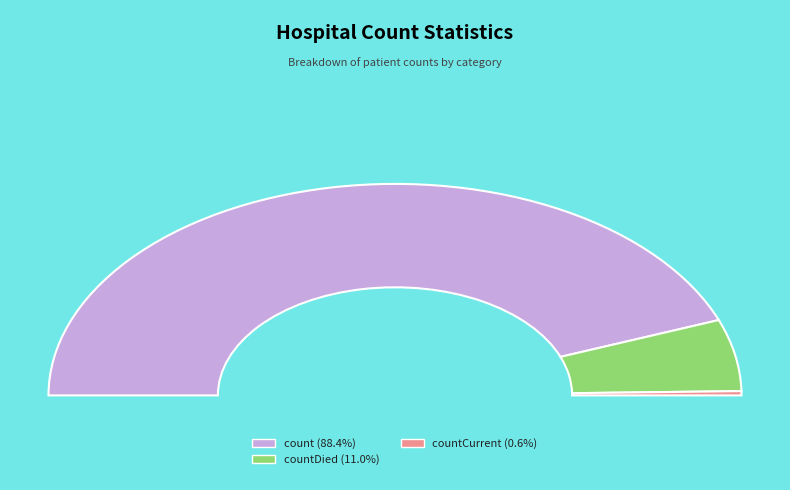

True or false: countDied accounts for 11% of the total.

True